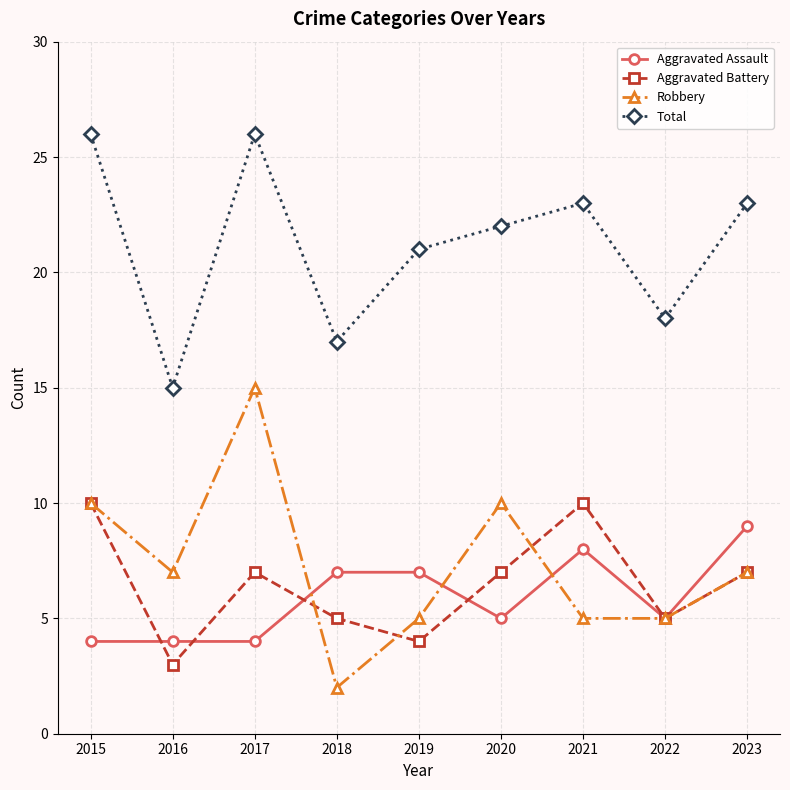

Is this an area chart (filled region under the line)?

No